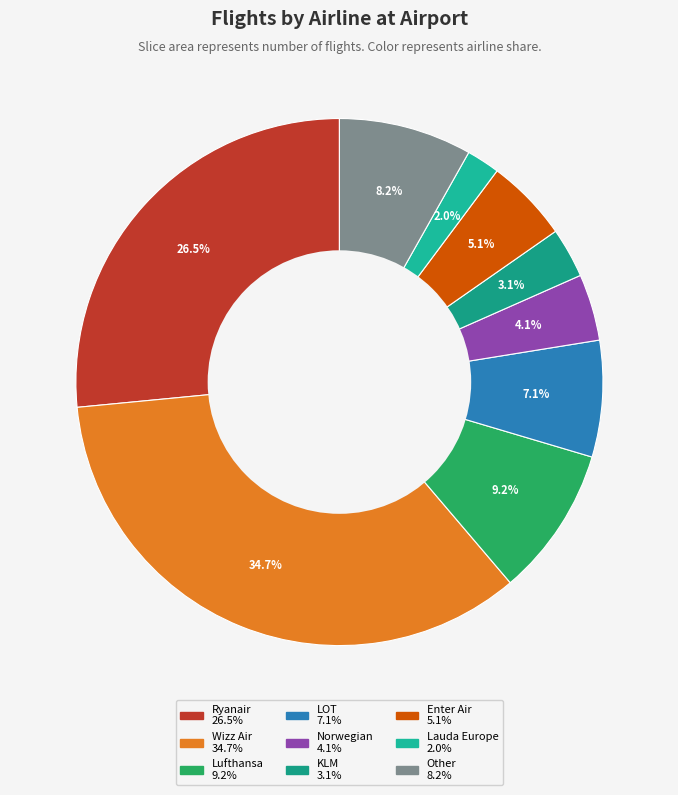

To the nearest percent, what is the difference between the Lufthansa and LOT slice percentages?

2%